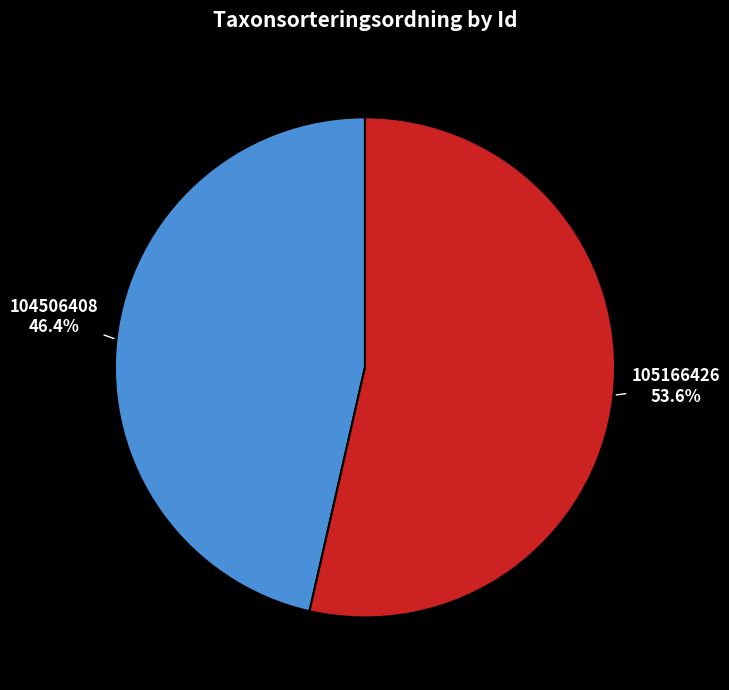

Which slice is the largest?

105166426